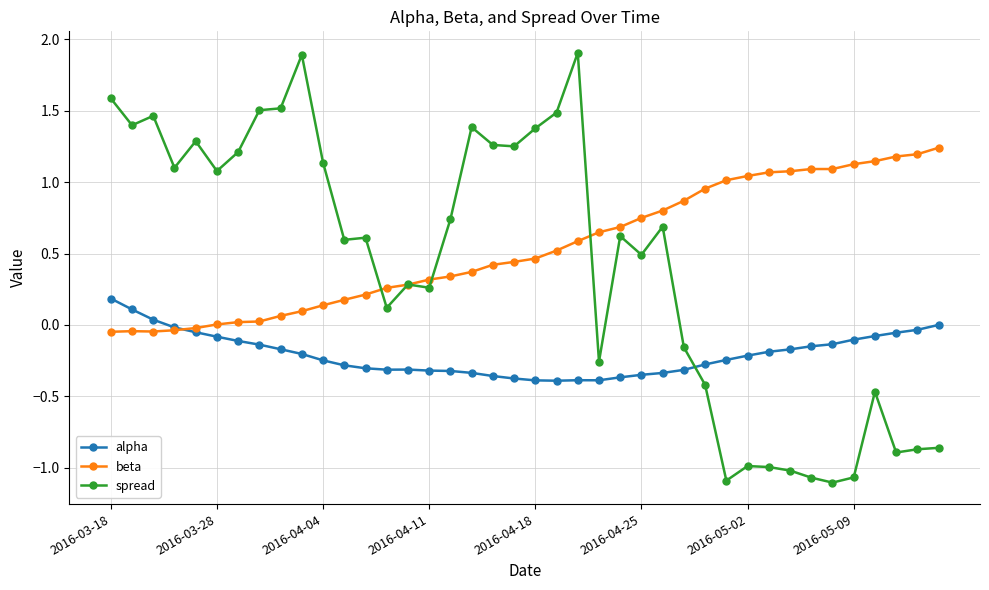

List the series in order of their overall mean, lowest first.

alpha, spread, beta